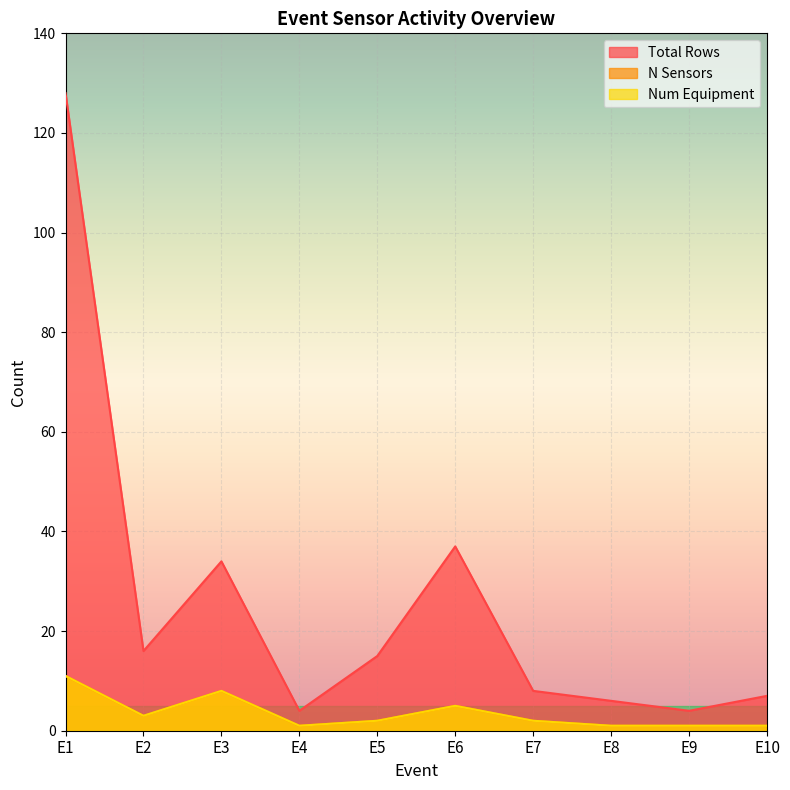

What is the sum of all Num Equipment values?

35